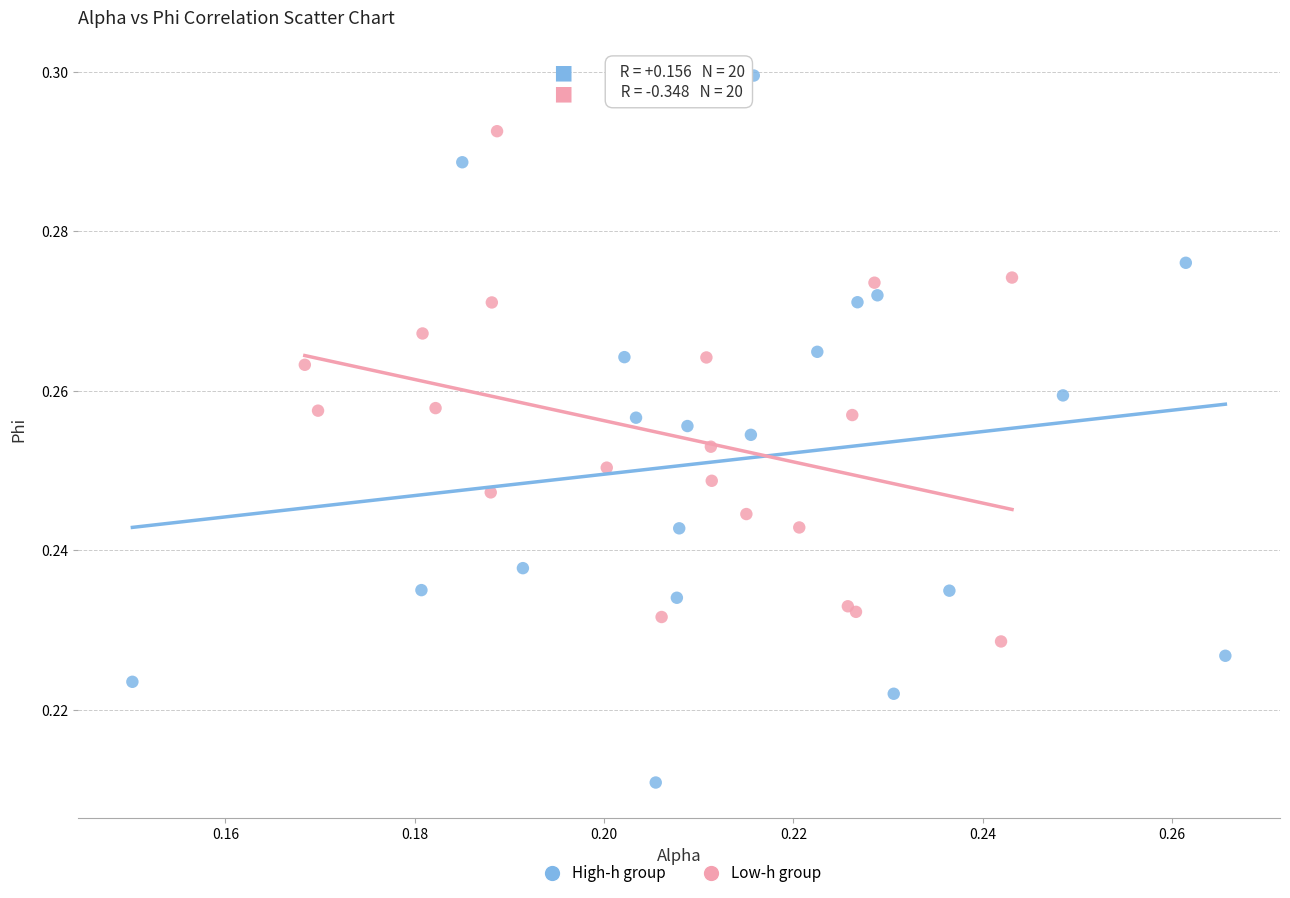

Which series has the widest spread of Y values?

High-h group